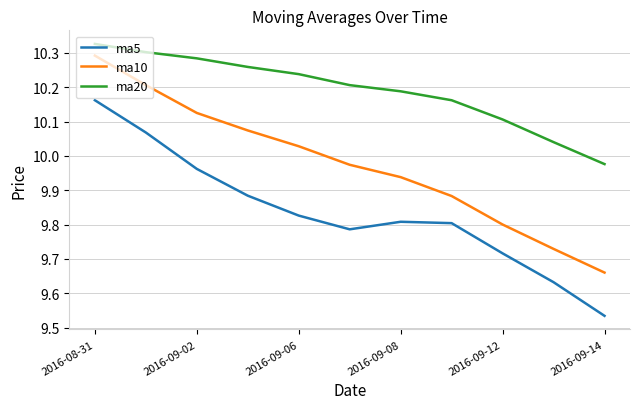

List the series in order of their overall mean, highest first.

ma20, ma10, ma5